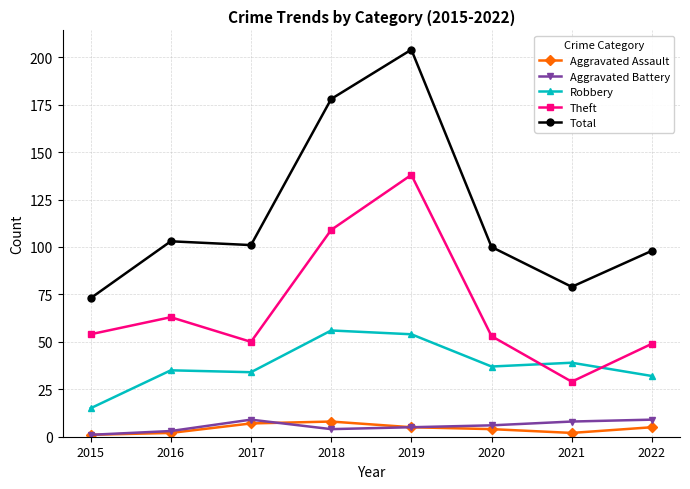

What is the average value of the Aggravated Battery series?

6